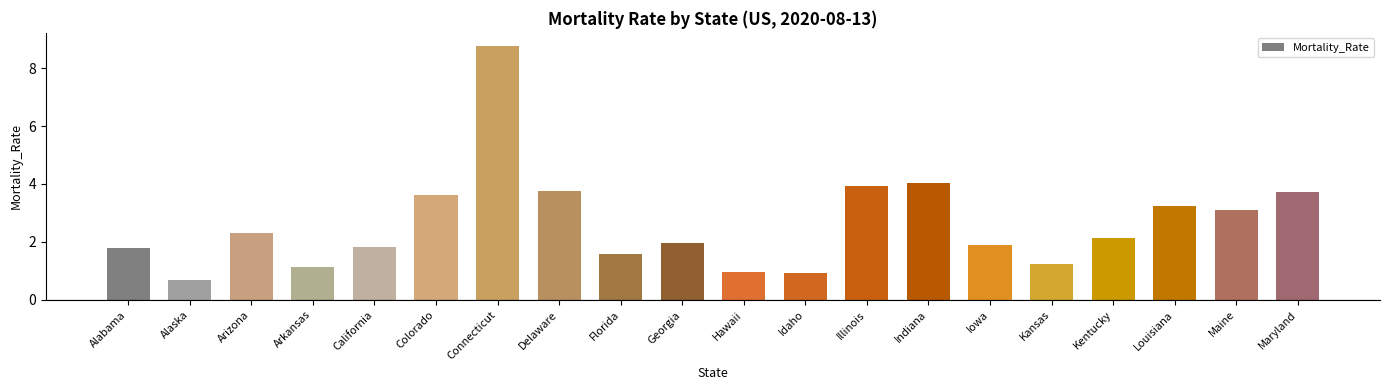

What is the greatest value displayed?

8.8